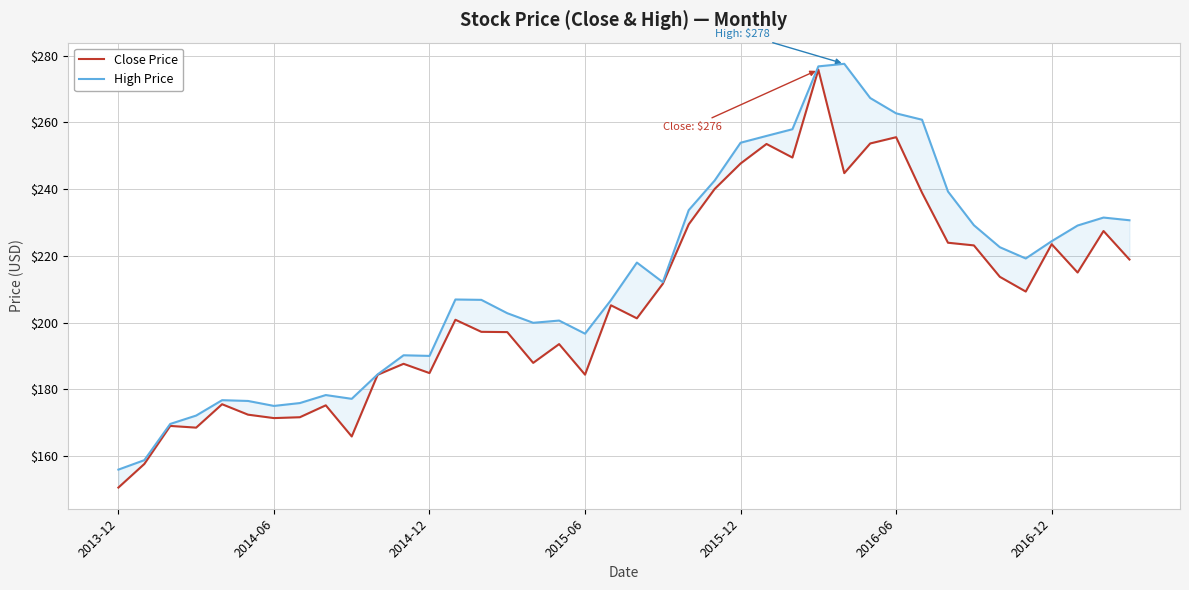

How many lines are shown in the chart?

2